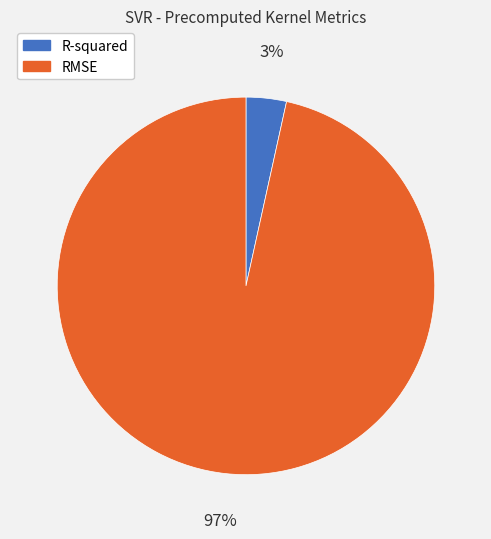

What is the smallest slice in the pie chart?

R-squared